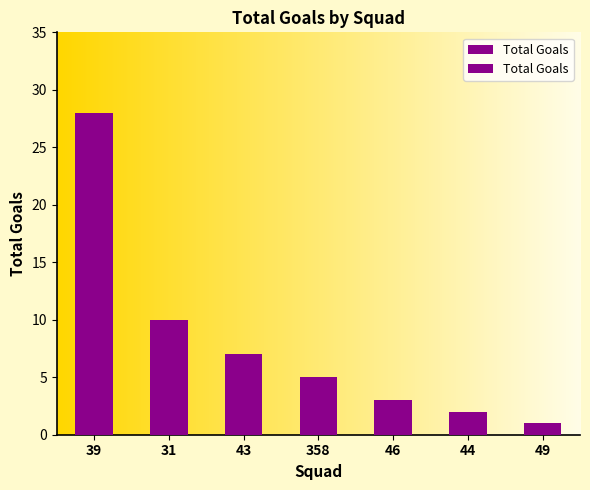

Where does the data first go above 5?

39